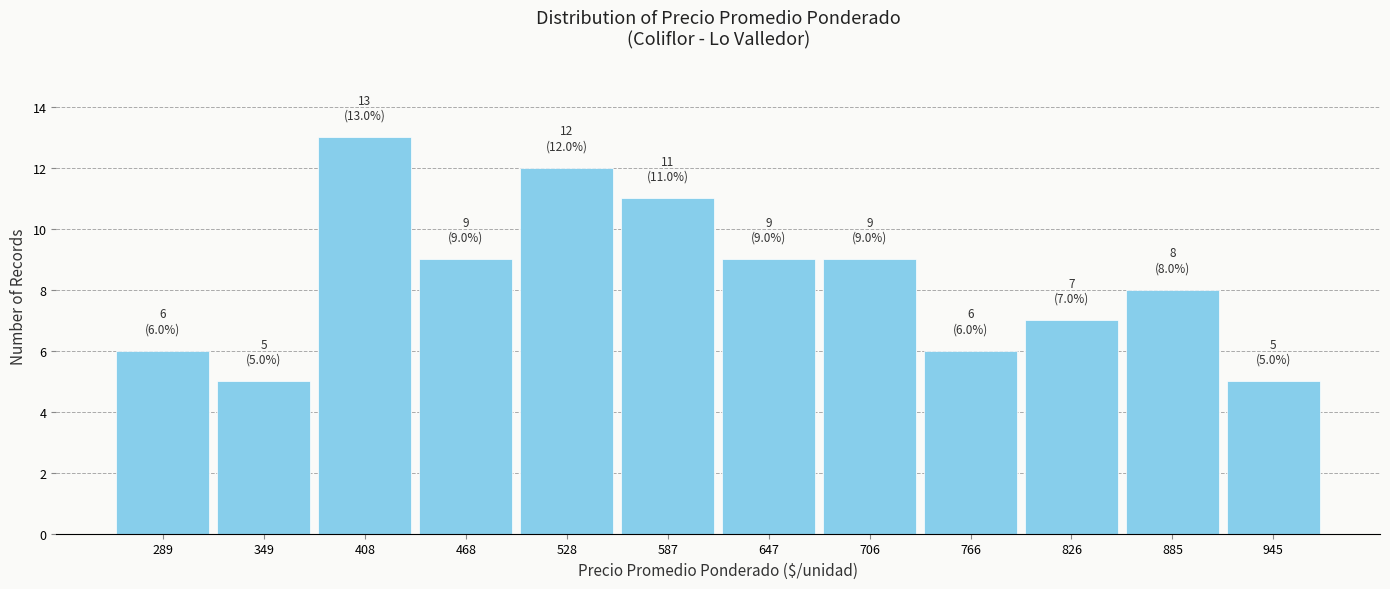

Over which range of the x-axis is the bar tallest?

380 to 440